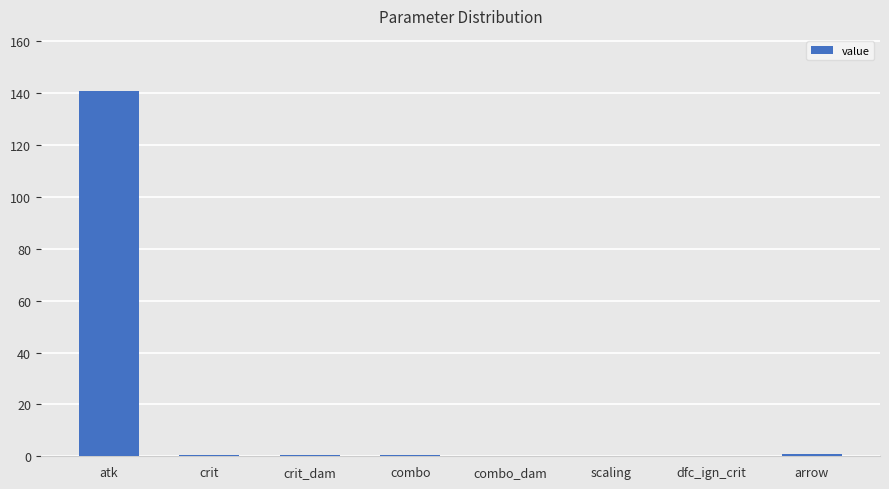

Which label corresponds to the largest value in the chart?

atk